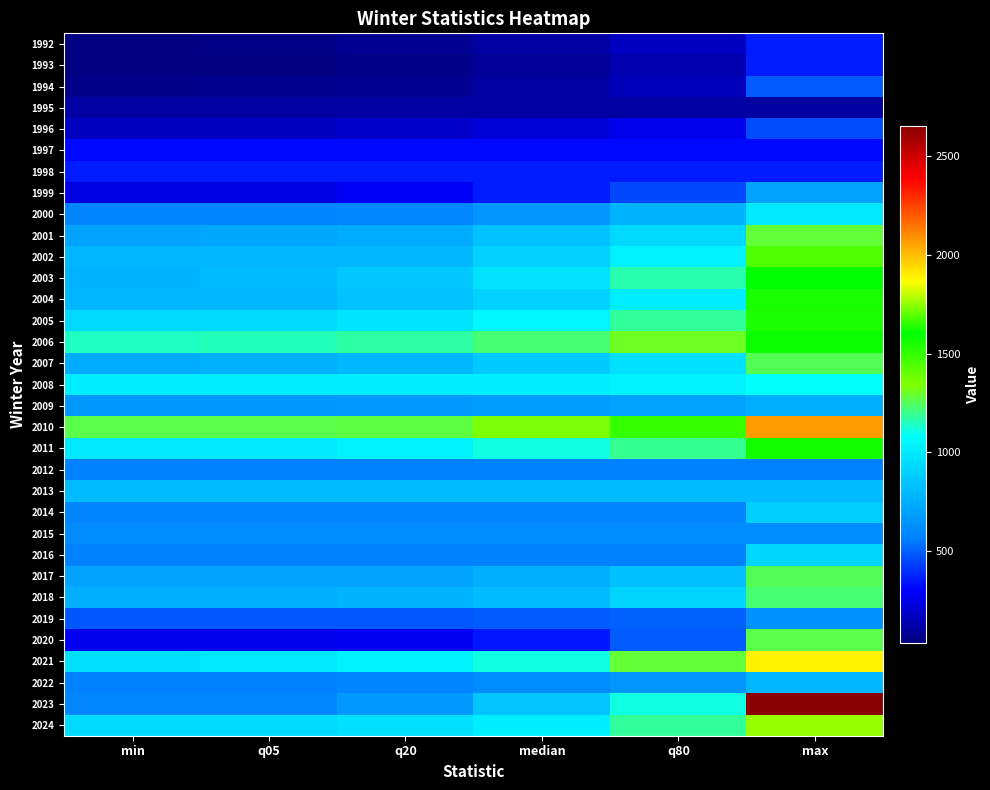

Which series has the largest range (max minus min)?

2023